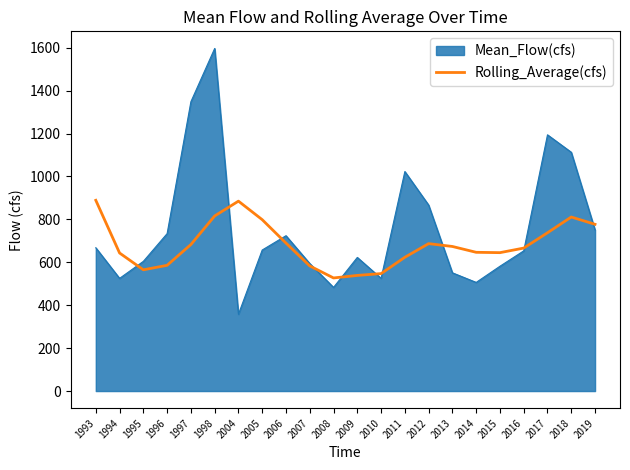

Count the number of categories in the chart.

22